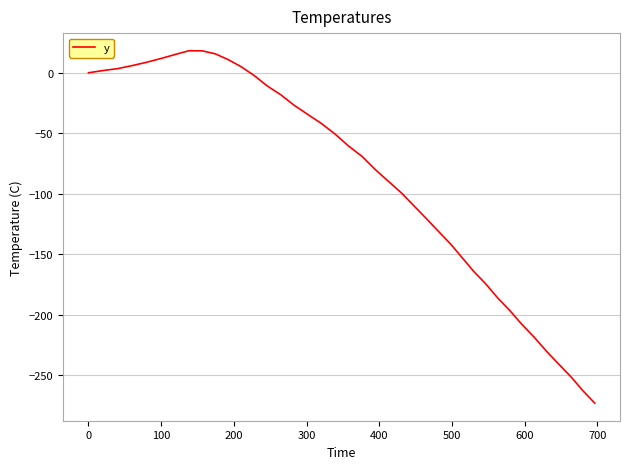

What is the difference between the second highest and minimum values?

290.9